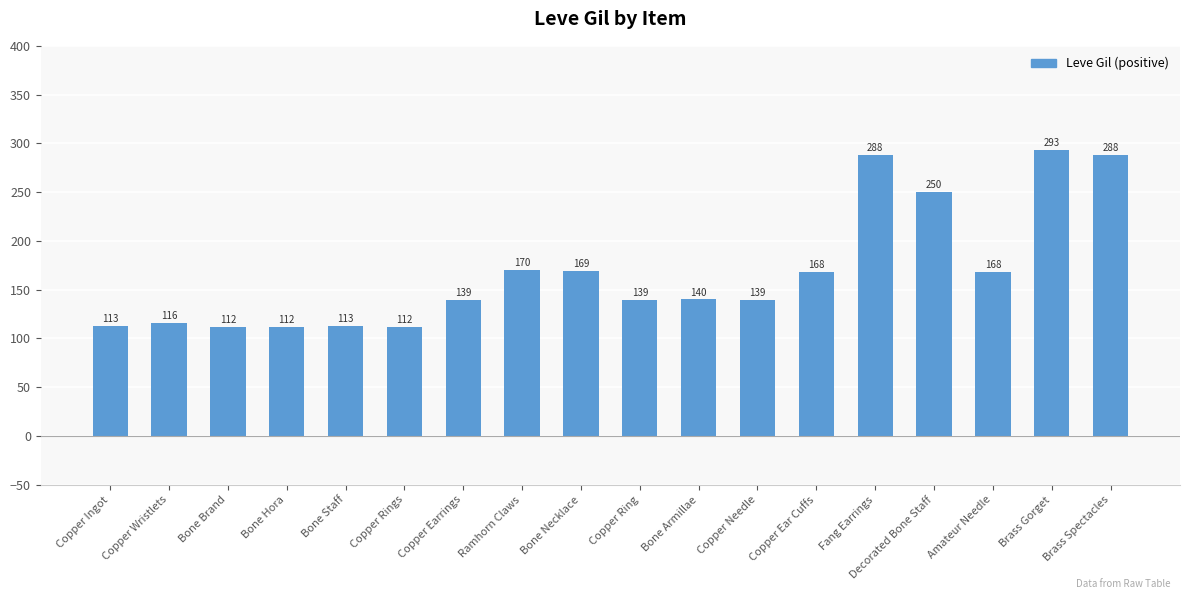

Between Copper Wristlets and Bone Brand, which is larger?

Copper Wristlets